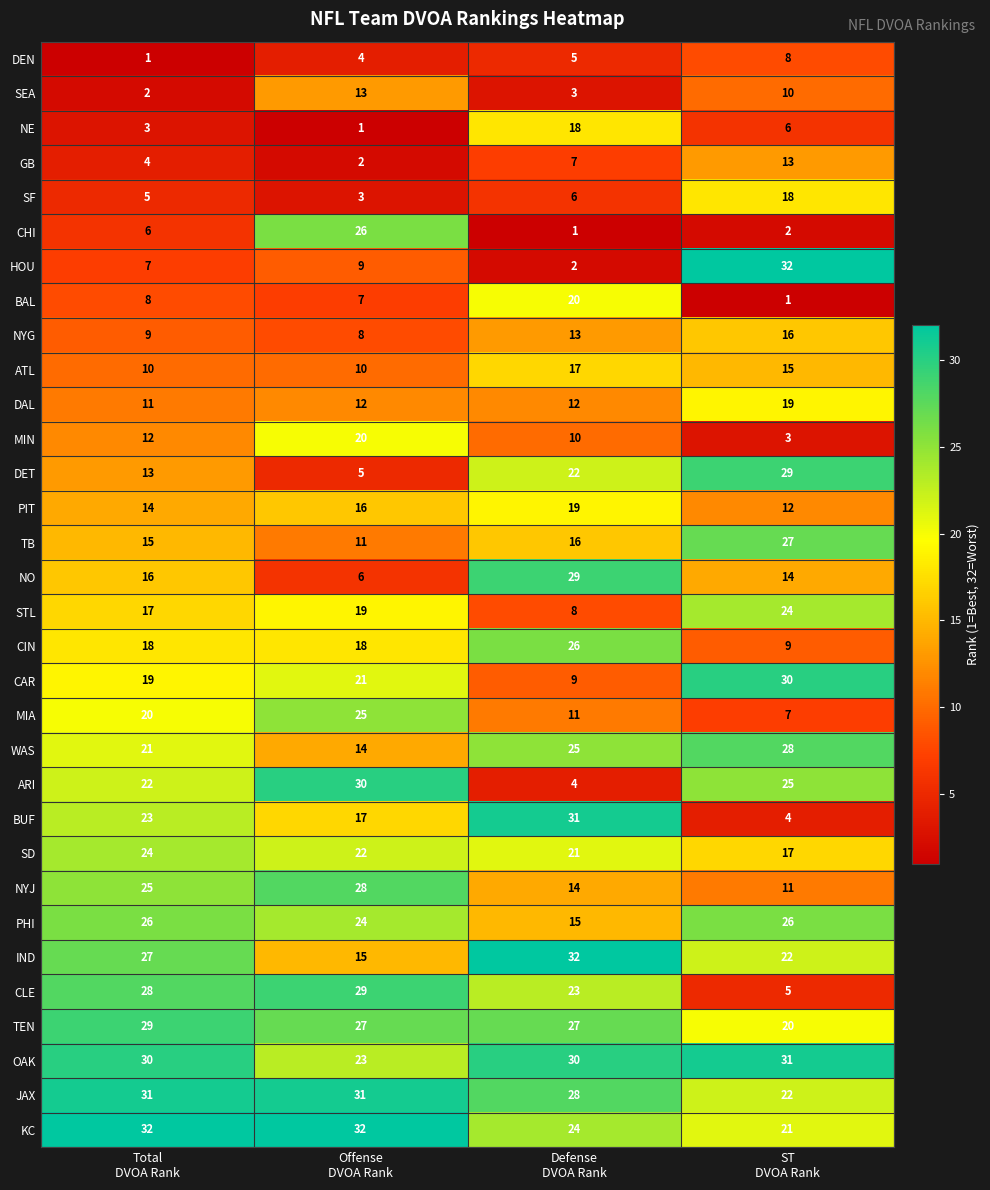

Which series has the largest range (max minus min)?

HOU